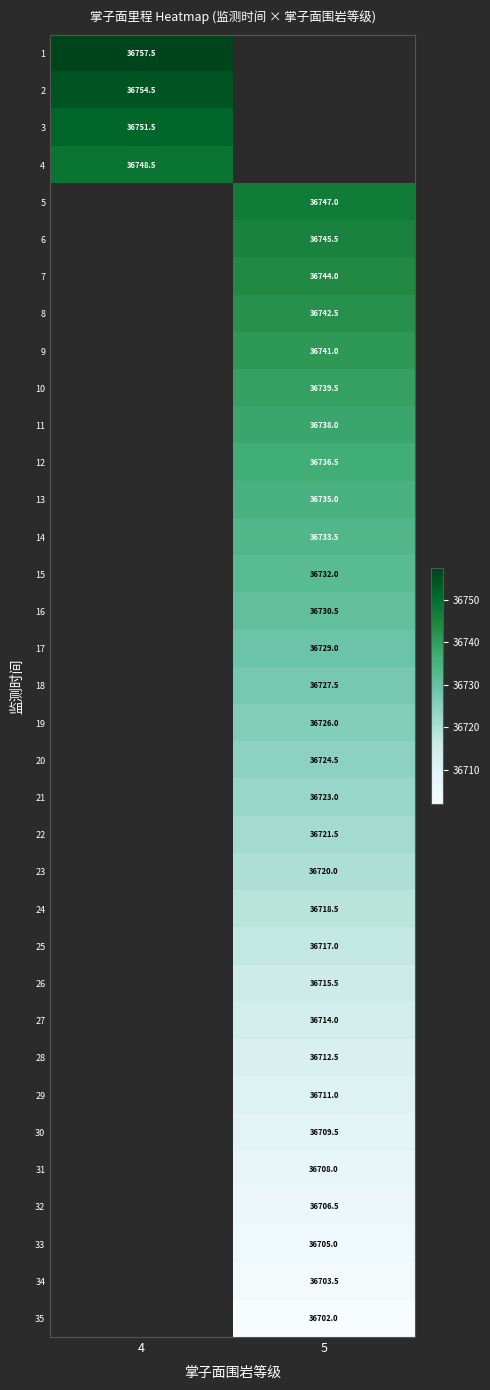

The value of 30 at 5 is 36709.5. True or false?

True